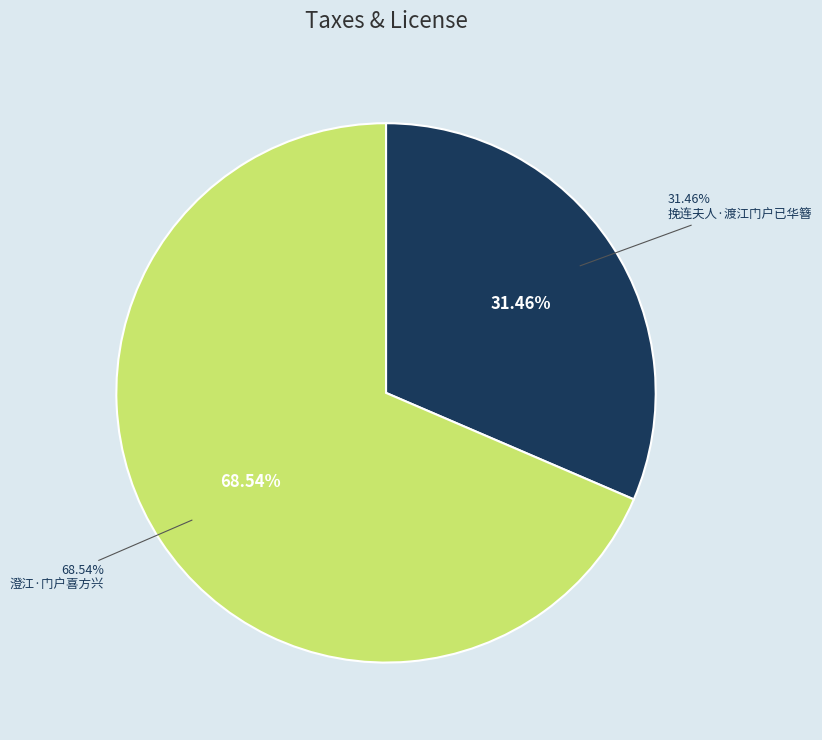

The 澄江·门户喜方兴 slice represents 75% of the pie. True or false?

False